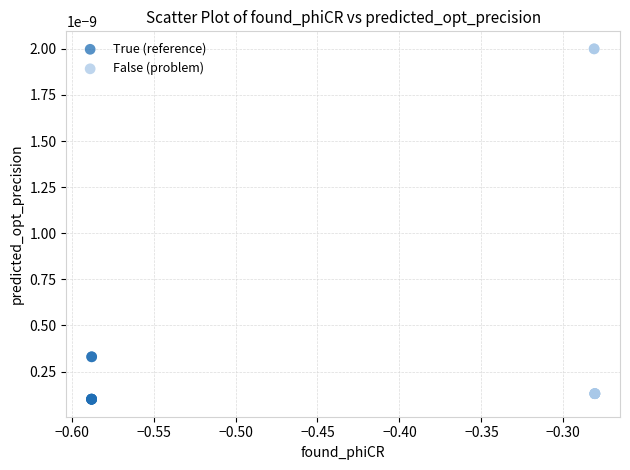

What are all the series names shown in the legend?

True (reference), False (problem)